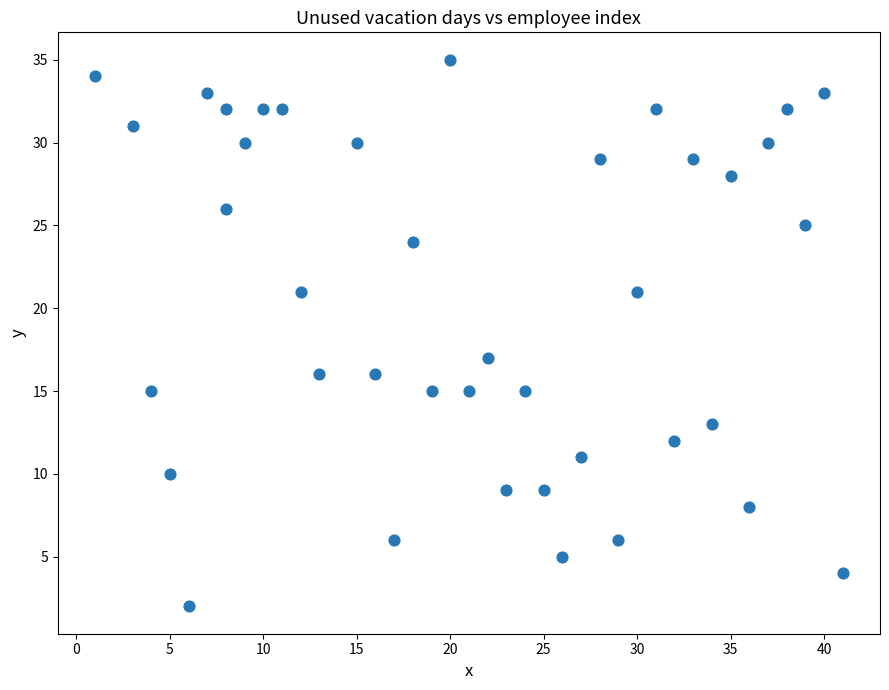

What Y value in the scatter plot is closest to 18?

17